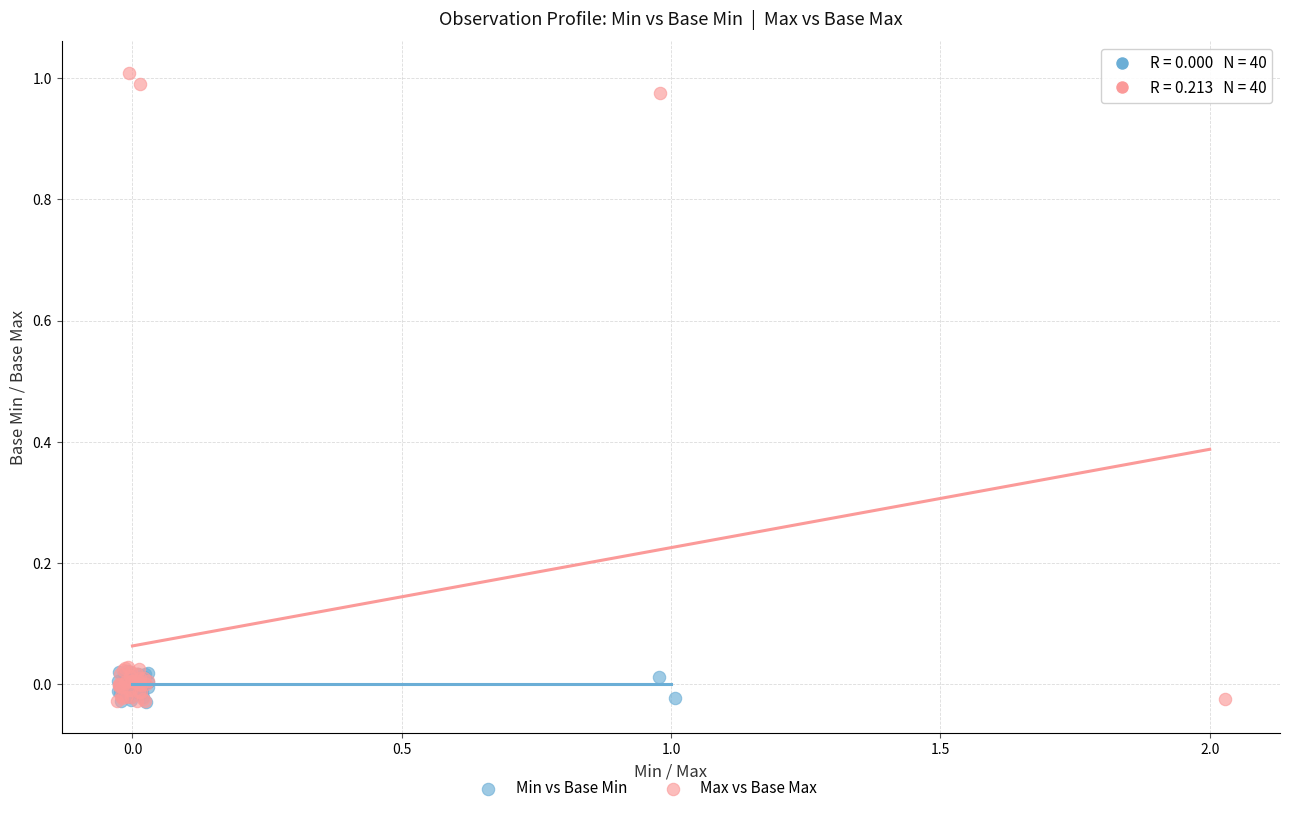

Which series reaches the maximum Y coordinate?

Max vs Base Max